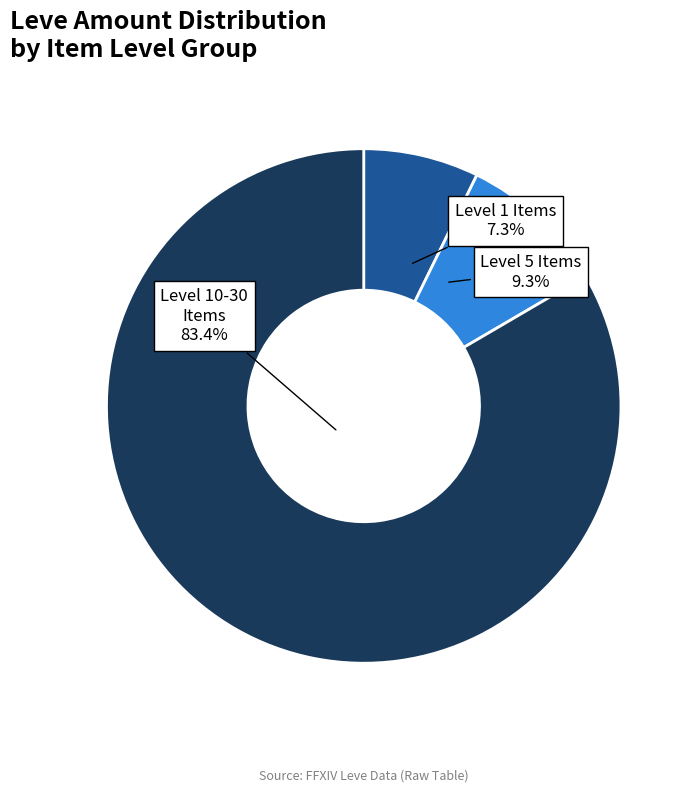

To the nearest percent, what is the average slice percentage?

33%